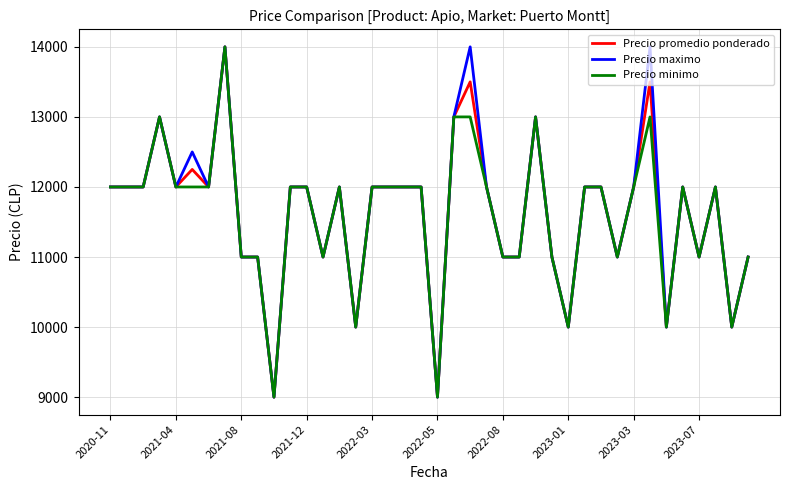

What is the minimum value shown in the chart?

9000